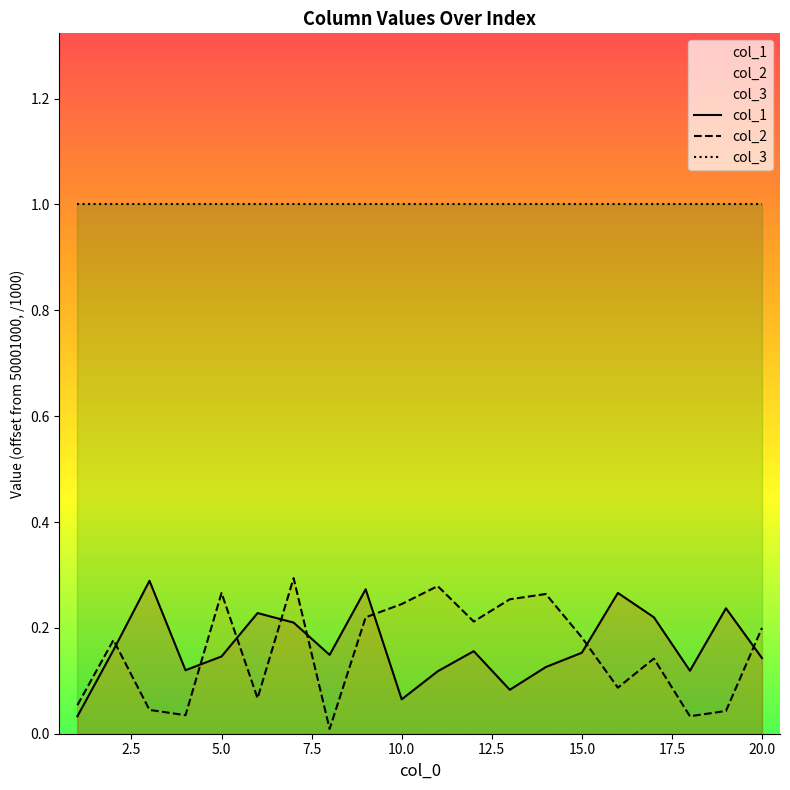

True or false: col_1 and col_3 cross at least once.

False